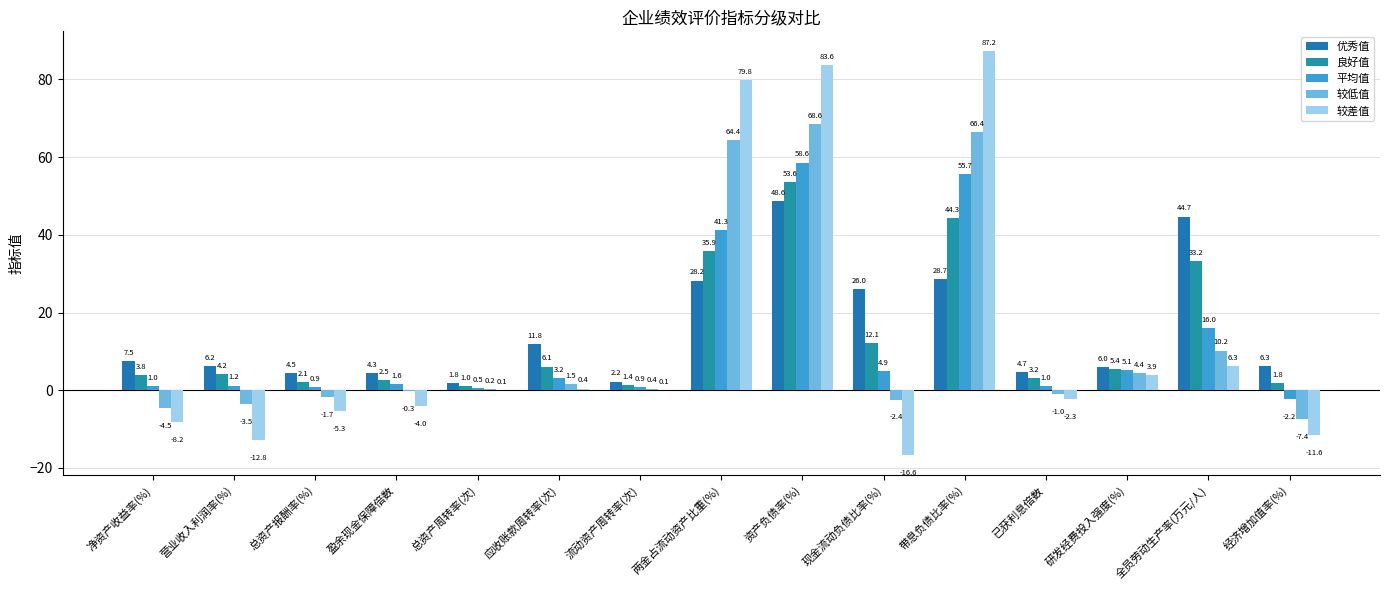

Reading left to right, transcribe all the data shown in this chart.

优秀值: 净资产收益率(%)=7.5	营业收入利润率(%)=6.2	总资产报酬率(%)=4.5	盈余现金保障倍数=4.3	总资产周转率(次)=1.8	应收账款周转率(次)=11.8	流动资产周转率(次)=2.2	两金占流动资产比重(%)=28.2	资产负债率(%)=48.6	现金流动负债比率(%)=26.0	带息负债比率(%)=28.7	已获利息倍数=4.7	研发经费投入强度(%)=6.0	全员劳动生产率(万元/人)=44.7	经济增加值率(%)=6.3
良好值: 净资产收益率(%)=3.8	营业收入利润率(%)=4.2	总资产报酬率(%)=2.1	盈余现金保障倍数=2.5	总资产周转率(次)=1.0	应收账款周转率(次)=6.1	流动资产周转率(次)=1.4	两金占流动资产比重(%)=35.9	资产负债率(%)=53.6	现金流动负债比率(%)=12.1	带息负债比率(%)=44.3	已获利息倍数=3.2	研发经费投入强度(%)=5.4	全员劳动生产率(万元/人)=33.2	经济增加值率(%)=1.8
平均值: 净资产收益率(%)=1.0	营业收入利润率(%)=1.2	总资产报酬率(%)=0.9	盈余现金保障倍数=1.6	总资产周转率(次)=0.5	应收账款周转率(次)=3.2	流动资产周转率(次)=0.9	两金占流动资产比重(%)=41.3	资产负债率(%)=58.6	现金流动负债比率(%)=4.9	带息负债比率(%)=55.7	已获利息倍数=1.0	研发经费投入强度(%)=5.1	全员劳动生产率(万元/人)=16.0	经济增加值率(%)=-2.2
较低值: 净资产收益率(%)=-4.5	营业收入利润率(%)=-3.5	总资产报酬率(%)=-1.7	盈余现金保障倍数=-0.3	总资产周转率(次)=0.2	应收账款周转率(次)=1.5	流动资产周转率(次)=0.4	两金占流动资产比重(%)=64.4	资产负债率(%)=68.6	现金流动负债比率(%)=-2.4	带息负债比率(%)=66.4	已获利息倍数=-1.0	研发经费投入强度(%)=4.4	全员劳动生产率(万元/人)=10.2	经济增加值率(%)=-7.4
较差值: 净资产收益率(%)=-8.2	营业收入利润率(%)=-12.8	总资产报酬率(%)=-5.3	盈余现金保障倍数=-4.0	总资产周转率(次)=0.1	应收账款周转率(次)=0.4	流动资产周转率(次)=0.1	两金占流动资产比重(%)=79.8	资产负债率(%)=83.6	现金流动负债比率(%)=-16.6	带息负债比率(%)=87.2	已获利息倍数=-2.3	研发经费投入强度(%)=3.9	全员劳动生产率(万元/人)=6.3	经济增加值率(%)=-11.6